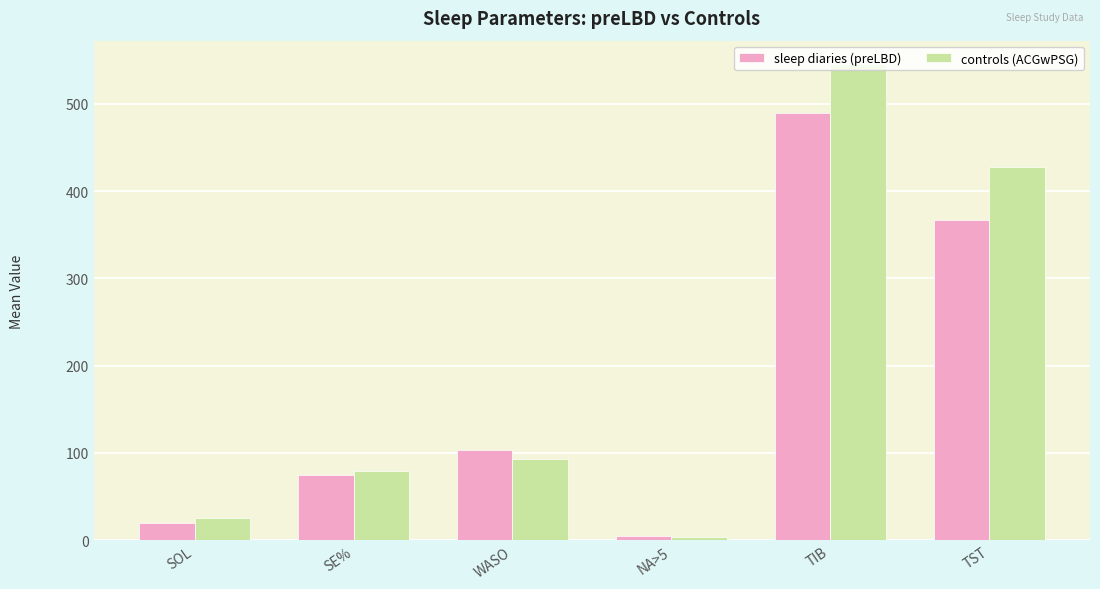

Are the bars horizontal?

No